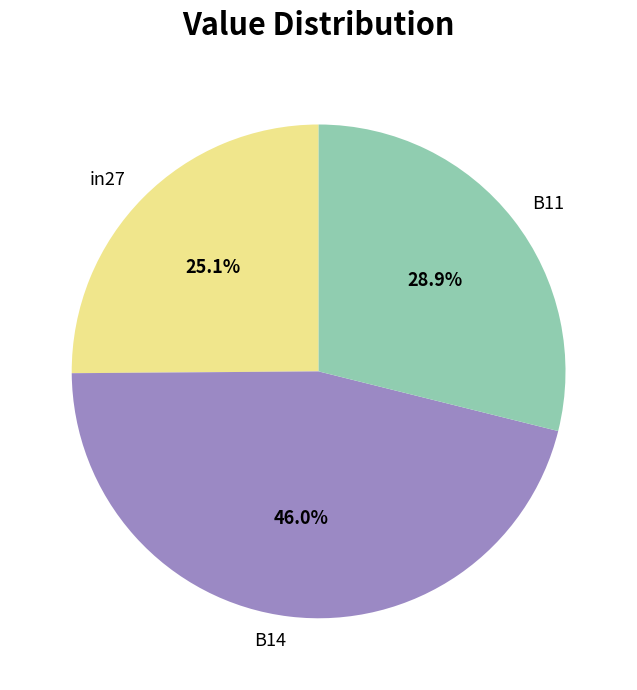

Is it true that B11 is 21% of the pie?

False